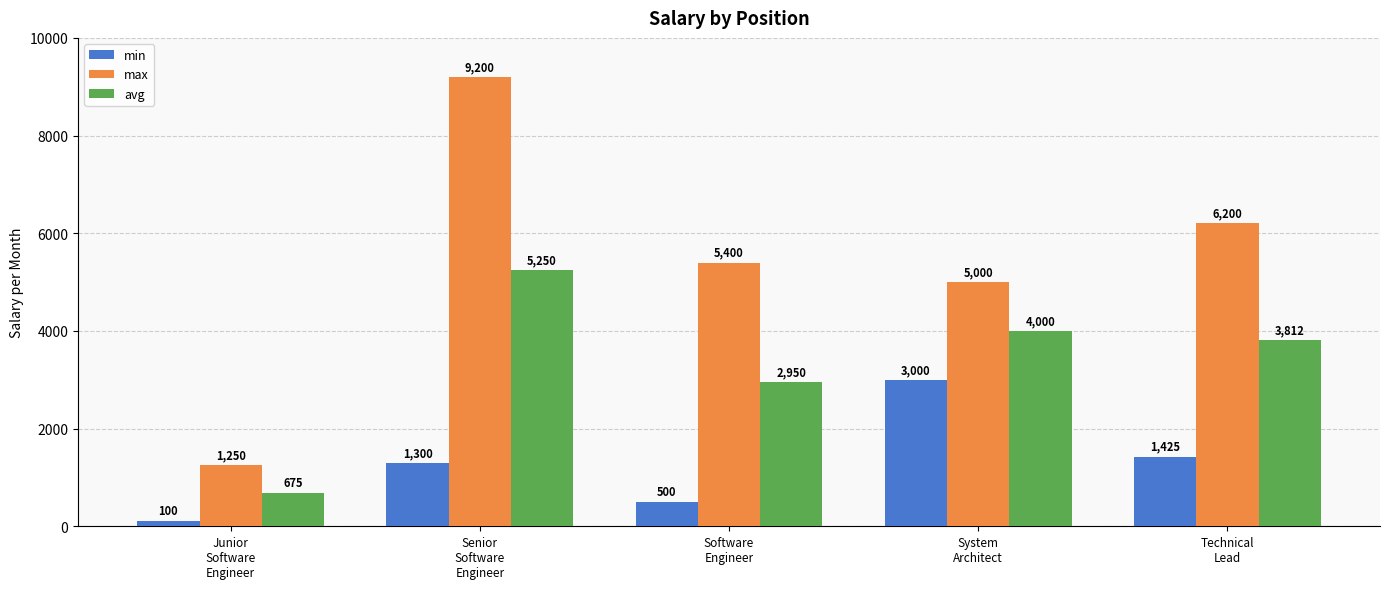

Does the chart contain any negative values?

No